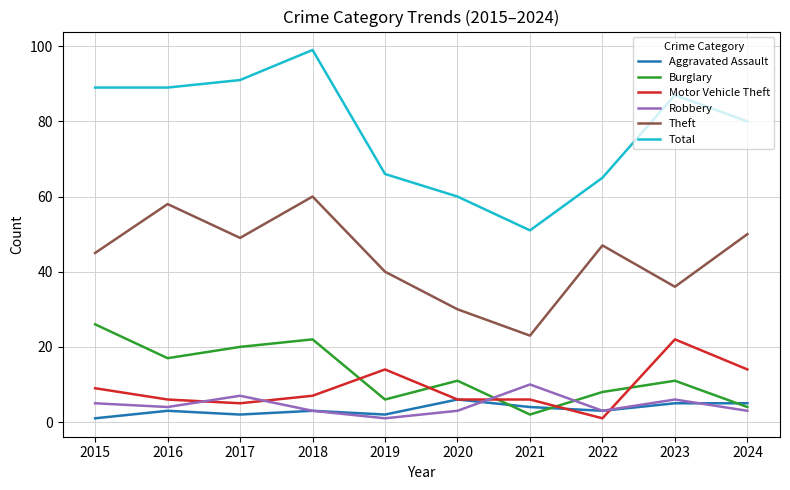

The Aggravated Assault series shows 3 at 2018. True or false?

True